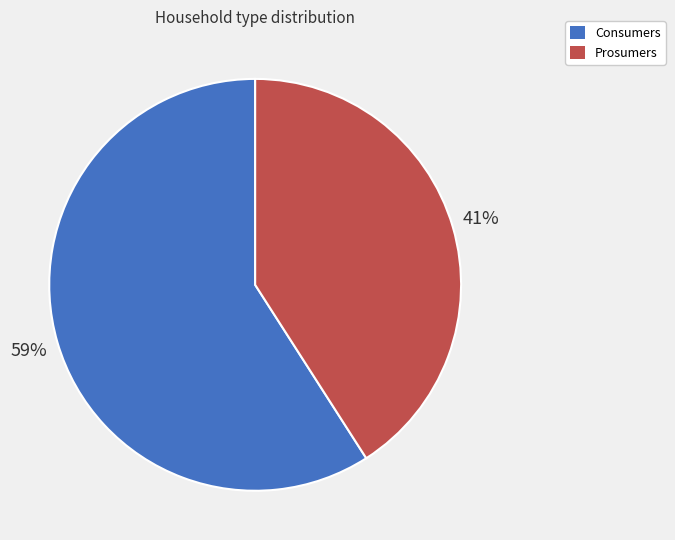

Is it true that Consumers is 54% of the pie?

False